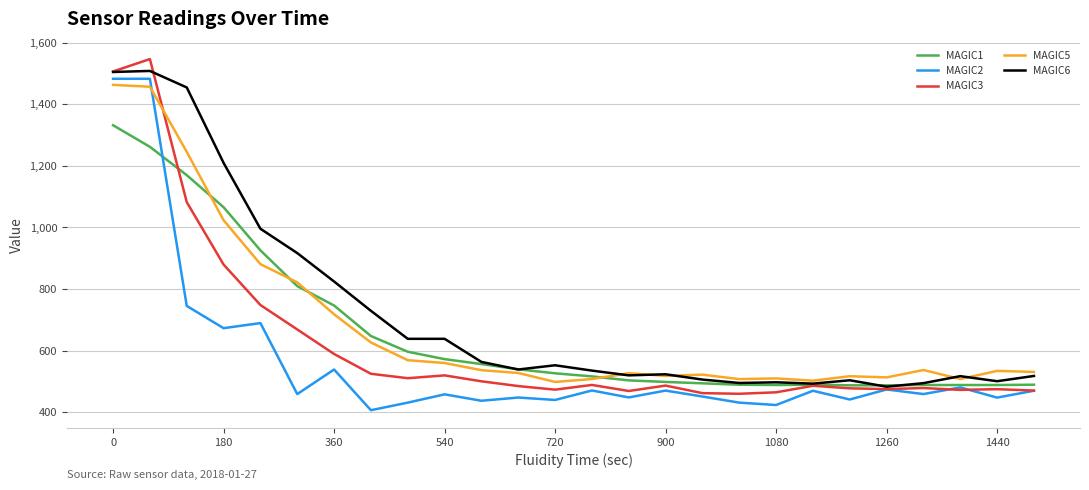

True or false: MAGIC2 and MAGIC5 intersect in this chart.

True